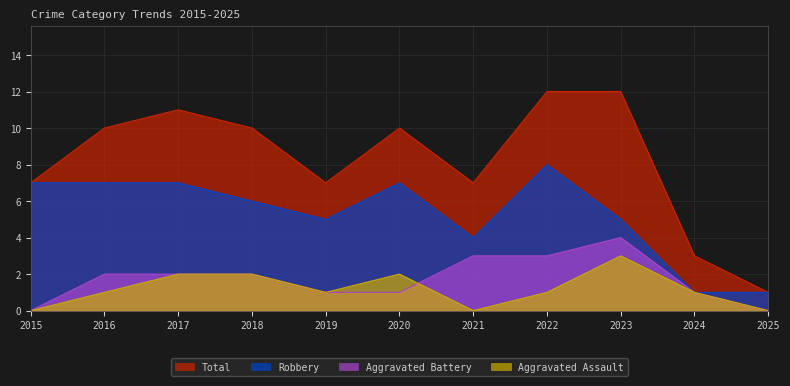

At how many categories does at least one series exceed 7?

6